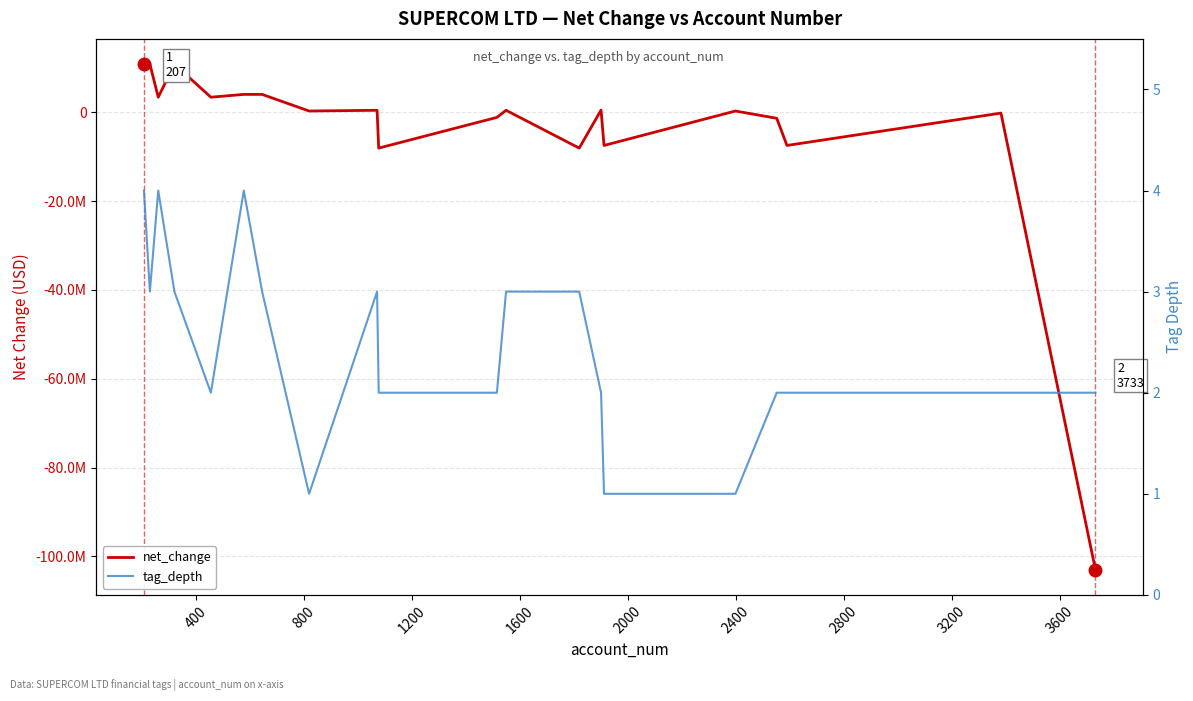

What are all the series names shown in the legend?

net_change, tag_depth